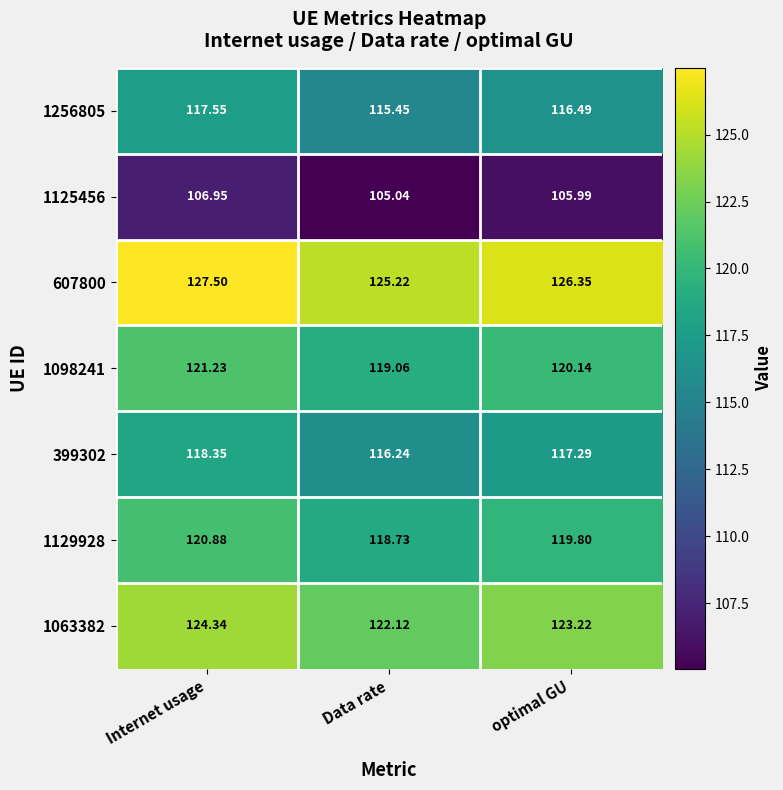

Where is 1125456 nearest to the value 105?

Data rate